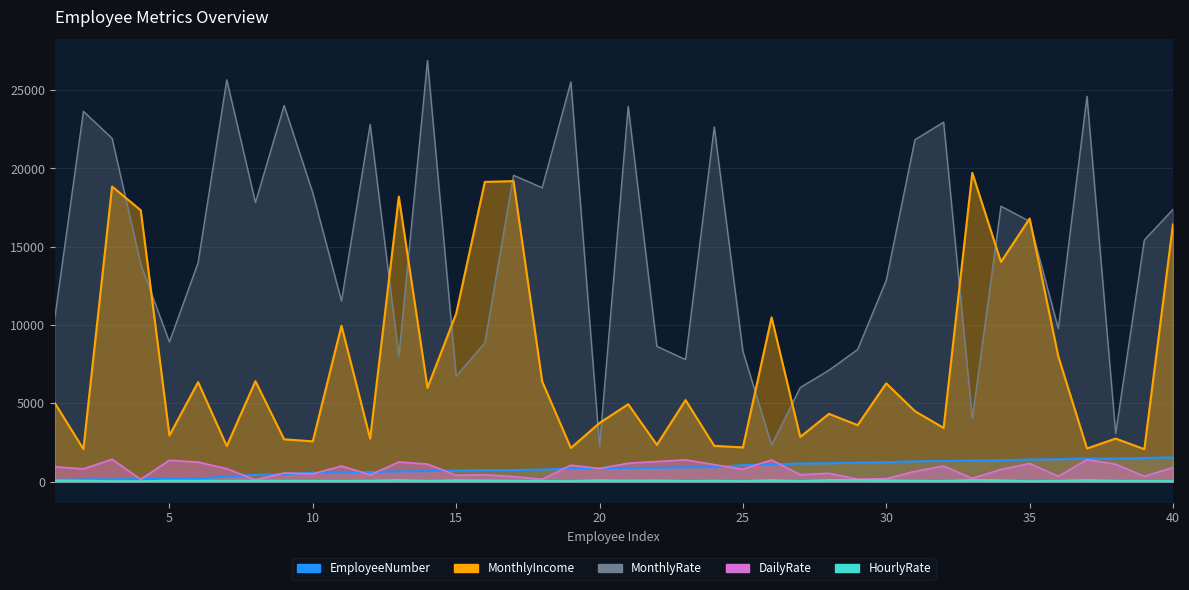

Which series has the largest range (max minus min)?

MonthlyRate